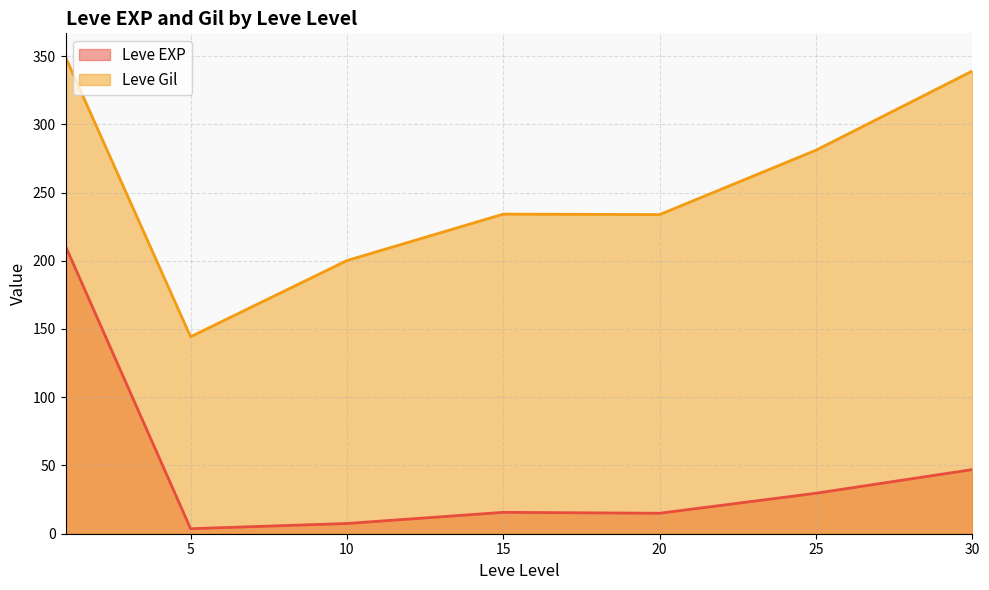

Which series ends up on top after the final intersection of Leve Gil and Leve EXP?

Leve Gil